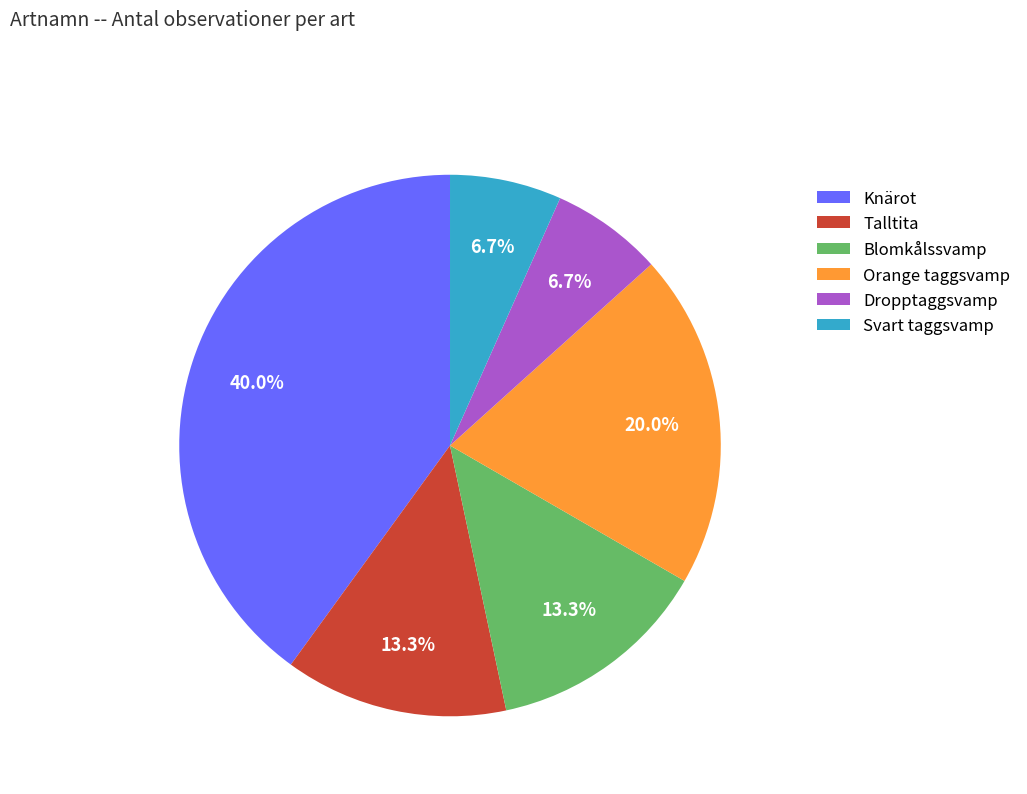

How many slices are in this pie chart?

6